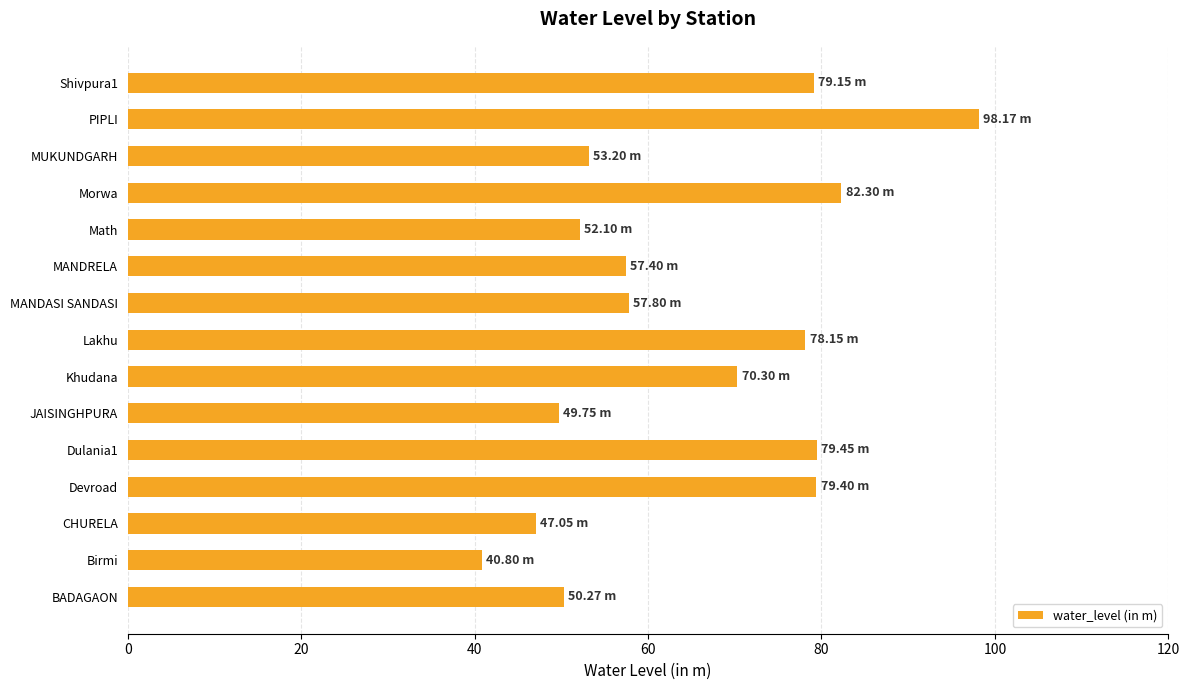

What is the greatest value displayed?

98.2